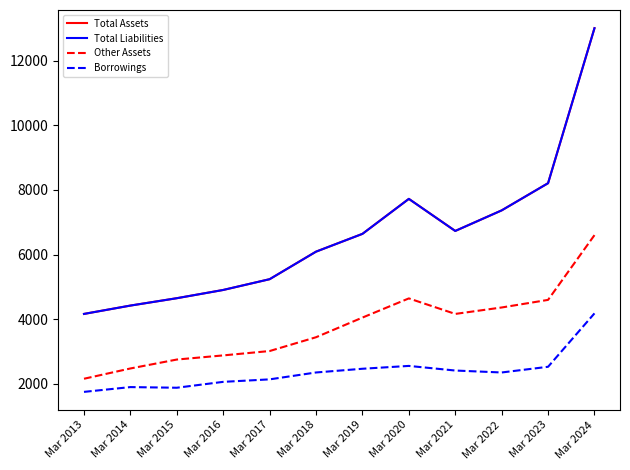

Which series has the largest total across all categories?

Total Assets